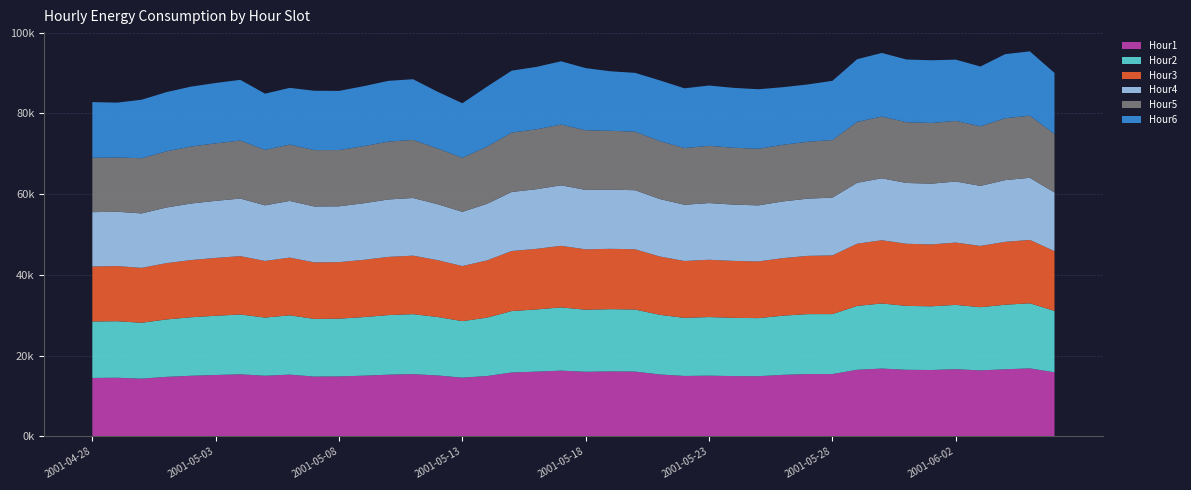

Reading left to right, what are all the values shown in this chart?

Hour1: 14475.0	14523.5	14300.5	14741.5	15011.2	15203.4	15374.5	15014.9	15295.8	14810.5	14856.6	15033.4	15284.9	15418.1	15083.3	14552.0	14955.1	15825.7	16027.2	16284.8	15995.9	16092.1	16048.9	15342.3	14966.5	15035.0	14931.1	14901.2	15241.7	15440.3	15431.0	16494.6	16797.0	16491.2	16435.1	16636.0	16344.1	16620.7	16840.0	15871.2
Hour2: 13973.1	14000.0	13838.0	14218.6	14492.5	14670.8	14816.7	14412.2	14688.8	14282.9	14295.2	14508.4	14756.6	14856.6	14478.1	13991.6	14456.5	15218.4	15410.6	15663.5	15370.6	15413.4	15373.2	14764.9	14390.7	14520.5	14429.2	14383.6	14662.0	14839.1	14857.3	15814.7	16120.8	15828.8	15778.5	15934.2	15652.0	15983.0	16128.1	15213.0
Hour3: 13632.7	13660.8	13599.9	13944.4	14167.7	14332.0	14453.8	14022.8	14293.5	14003.8	14006.7	14181.3	14413.8	14490.6	14081.5	13640.0	14174.9	14866.6	15007.8	15245.5	14956.6	14949.6	14921.1	14442.4	14085.0	14188.3	14103.8	14047.6	14255.8	14429.6	14535.1	15410.4	15665.1	15387.9	15332.2	15432.8	15173.3	15579.5	15692.3	14800.4
Hour4: 13456.2	13461.1	13488.1	13779.1	14004.0	14134.1	14262.7	13775.1	14043.8	13839.8	13823.7	14024.3	14223.9	14284.4	13851.8	13432.1	14017.1	14631.0	14777.1	14991.7	14717.7	14662.0	14629.7	14246.4	13924.0	14048.4	13938.8	13884.1	14044.3	14174.7	14313.8	15087.5	15340.3	15064.8	15041.6	15125.3	14879.0	15288.9	15385.9	14520.4
Hour5: 13480.9	13427.8	13672.4	13912.9	14118.1	14241.3	14366.9	13724.5	13947.3	13970.6	13932.9	14134.7	14334.8	14381.2	13811.1	13377.2	14157.3	14702.5	14831.1	15045.5	14781.3	14569.1	14498.2	14349.5	14045.3	14178.8	14079.7	14021.5	14022.5	14091.0	14270.4	15067.4	15299.3	15045.5	15042.8	15015.1	14747.2	15324.7	15388.6	14531.9
Hour6: 13781.3	13598.0	14486.8	14662.2	14842.5	14950.2	15039.3	13937.2	14049.8	14701.1	14660.5	14862.1	15047.7	15034.8	14039.6	13517.8	14872.8	15339.6	15463.4	15673.0	15392.1	14747.0	14569.3	15038.0	14801.6	14932.1	14839.5	14741.6	14266.1	14200.6	14657.9	15543.7	15750.8	15531.7	15529.1	15170.5	14817.7	15876.4	15932.0	15095.9